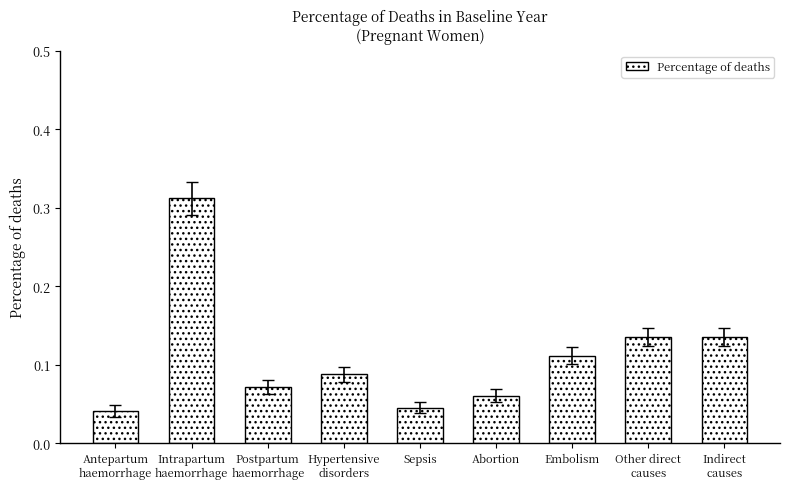

How many values are between 0 and 1?

9